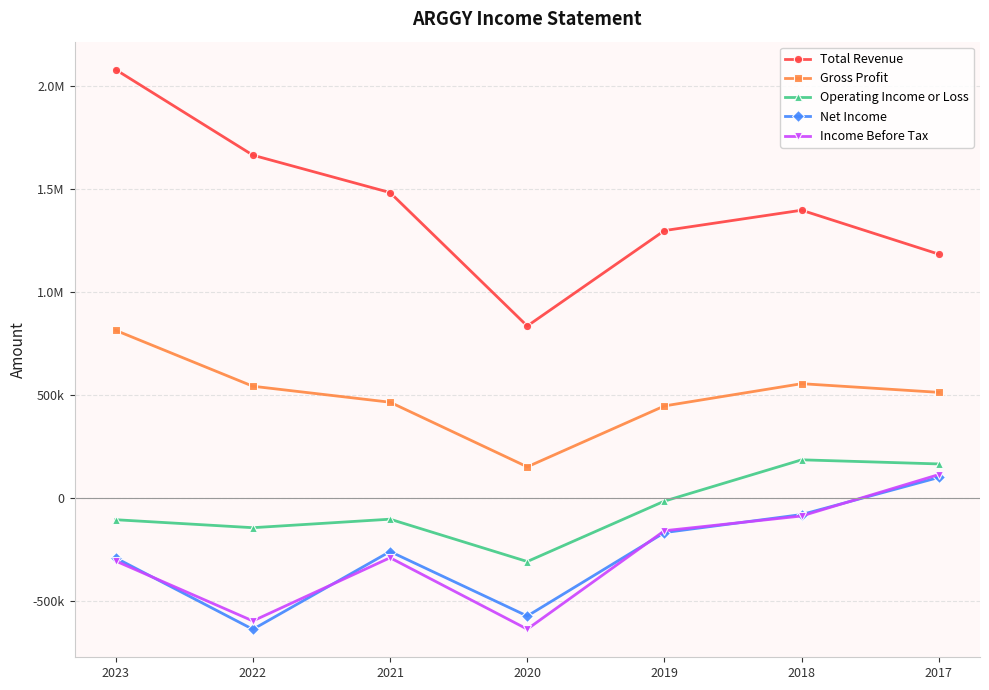

The Operating Income or Loss series shows -14600 at 2019. True or false?

True